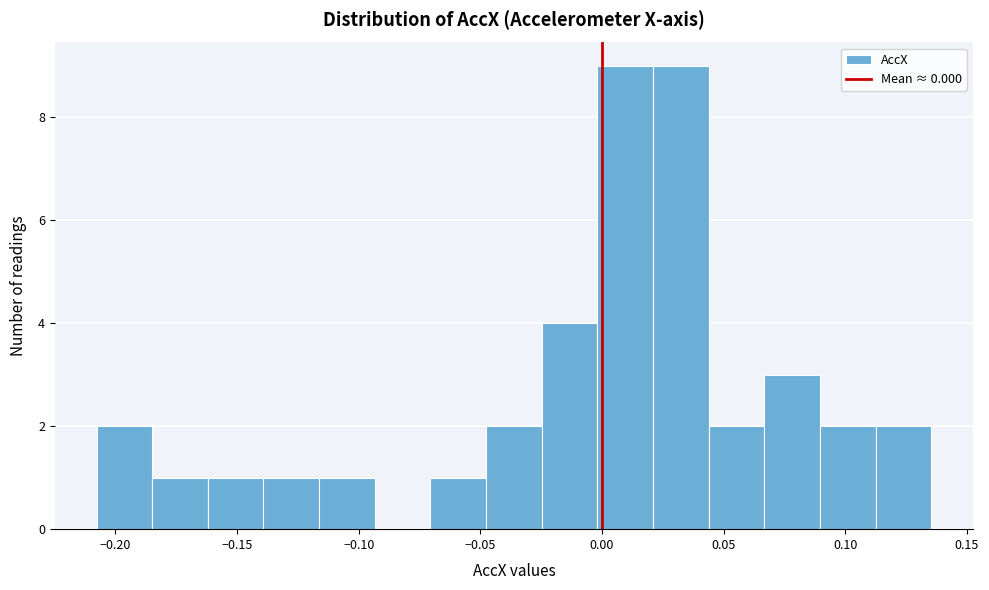

Reading left to right, transcribe this chart: for each bar, give the range it covers on the x-axis and its height. Neither the bar edges nor the heights are printed on the chart, so give them approximately, as read against the axes.

-0.210 to -0.185: 2
-0.185 to -0.160: 1
-0.160 to -0.140: 1
-0.140 to -0.115: 1
-0.115 to -0.095: 1
-0.095 to -0.070: 0
-0.070 to -0.050: 1
-0.050 to -0.025: 2
-0.025 to 0.000: 4
0.000 to 0.020: 9
0.020 to 0.045: 9
0.045 to 0.065: 2
0.065 to 0.090: 3
0.090 to 0.110: 2
0.110 to 0.135: 2